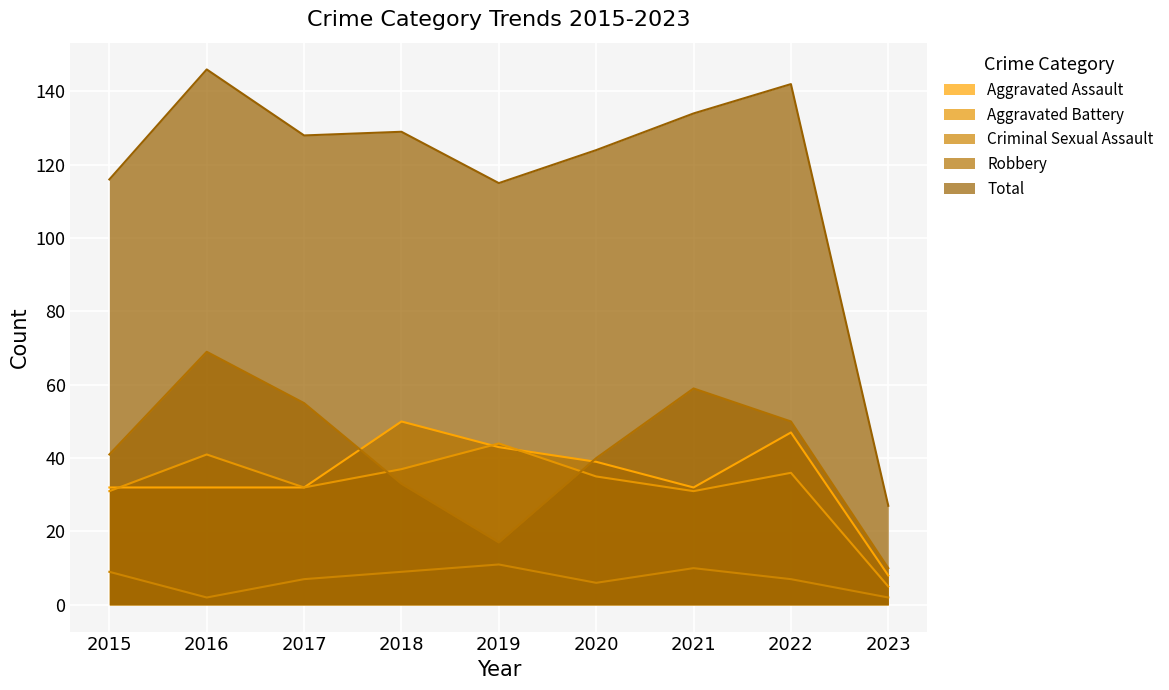

What is the sum of the Criminal Sexual Assault values at 2023 and 2018?

11